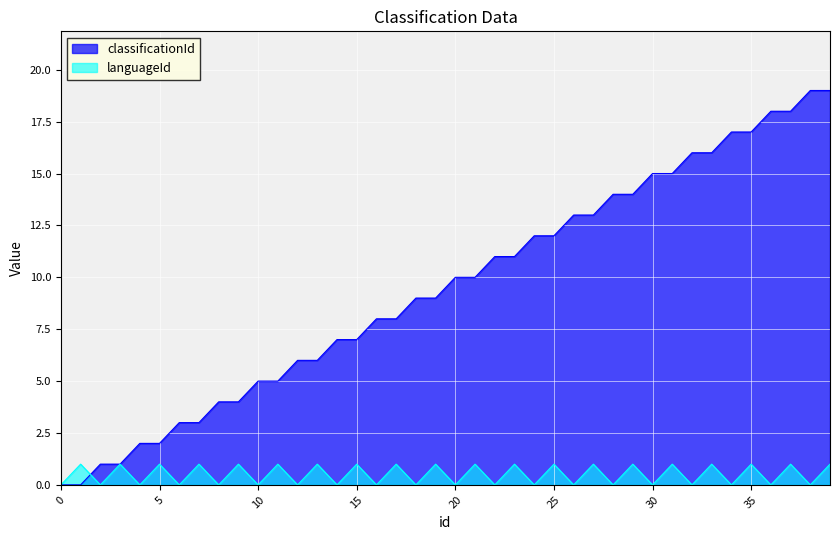

The classificationId series shows 13 at 20. True or false?

False